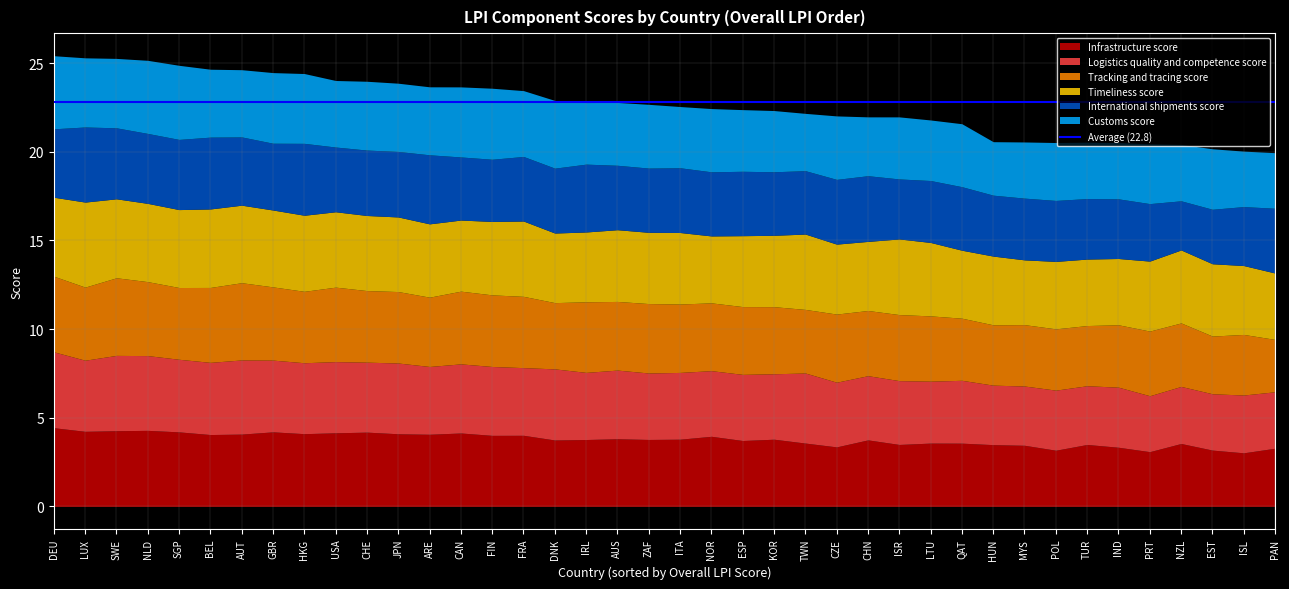

How many series are shown in this chart?

6